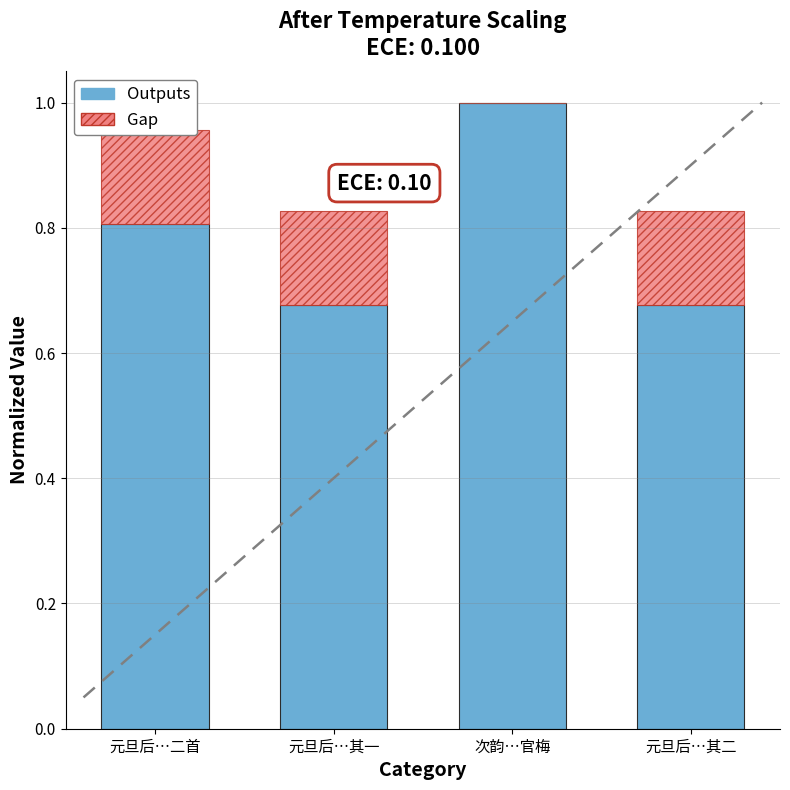

At which label does Outputs reach its peak?

次韵…官梅